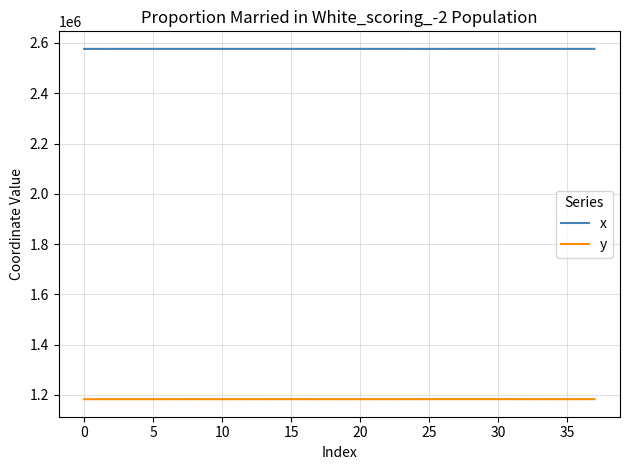

What is the greatest value displayed?

2576461.3